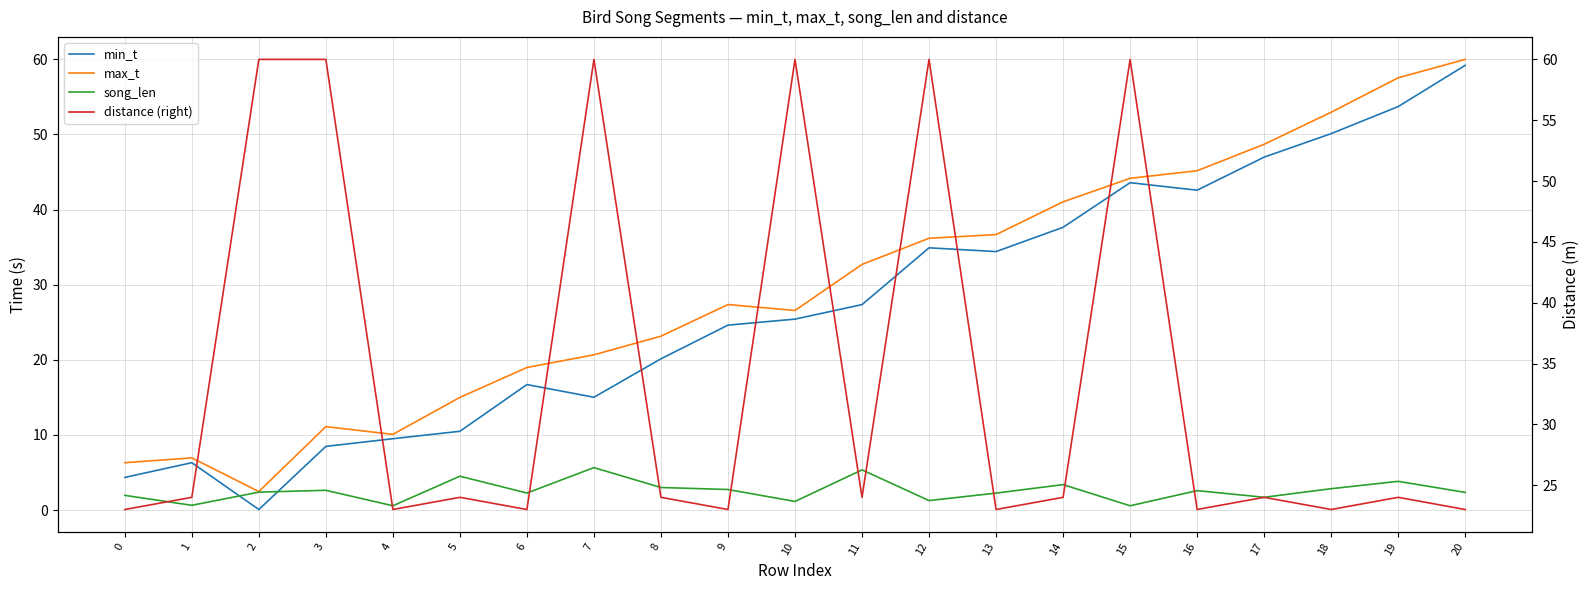

Count the number of data series in this chart.

4